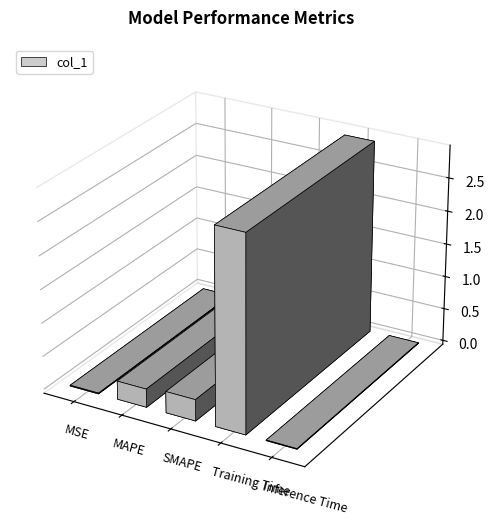

How many categories are shown in the chart?

5